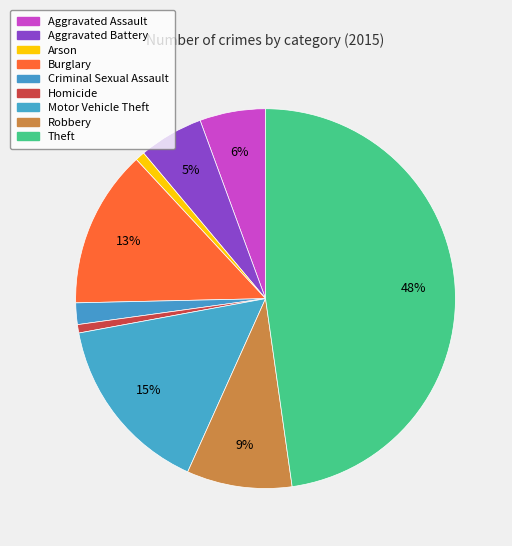

The Homicide slice represents 1% of the pie. True or false?

True